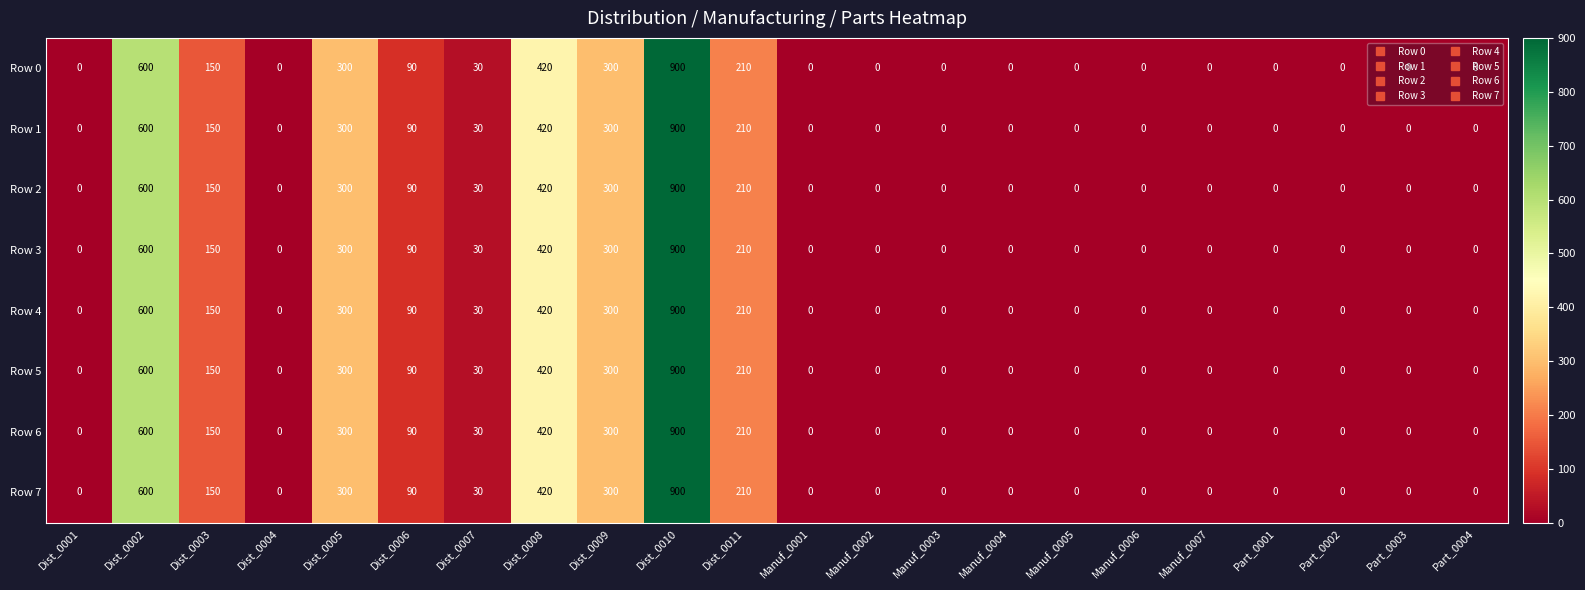

True or false: Row 6 has a value of -393 at Manuf_0002.

False